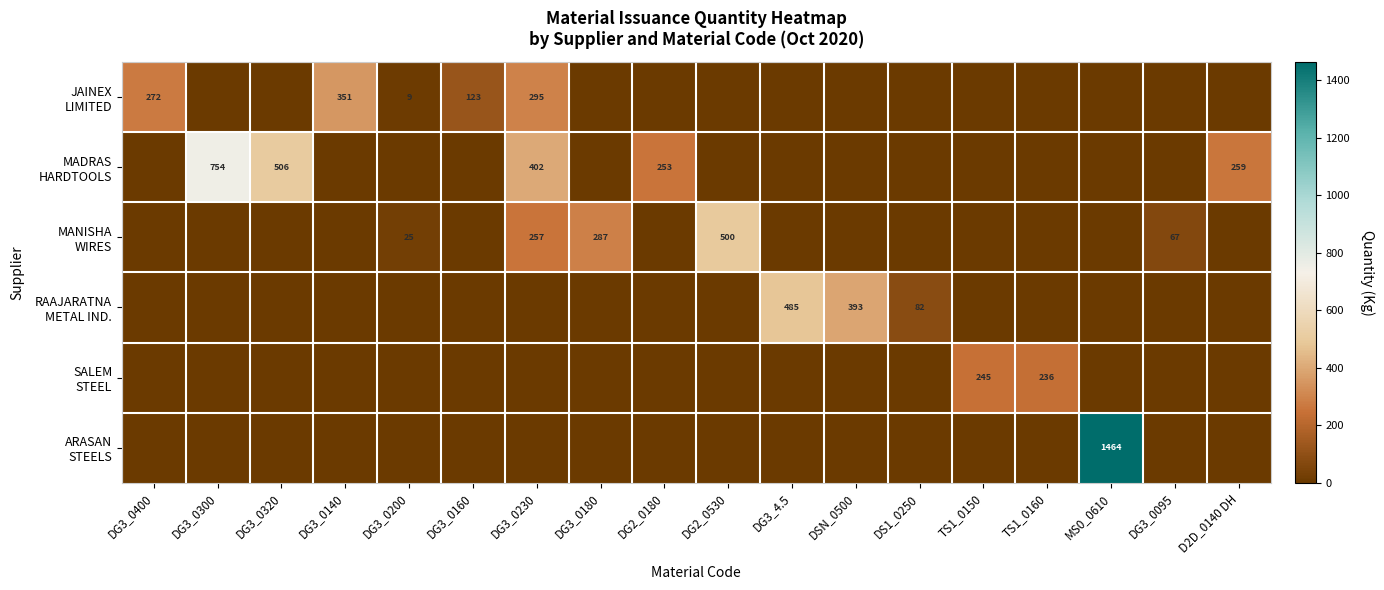

Which series has the widest spread of values?

ARASAN STEELS